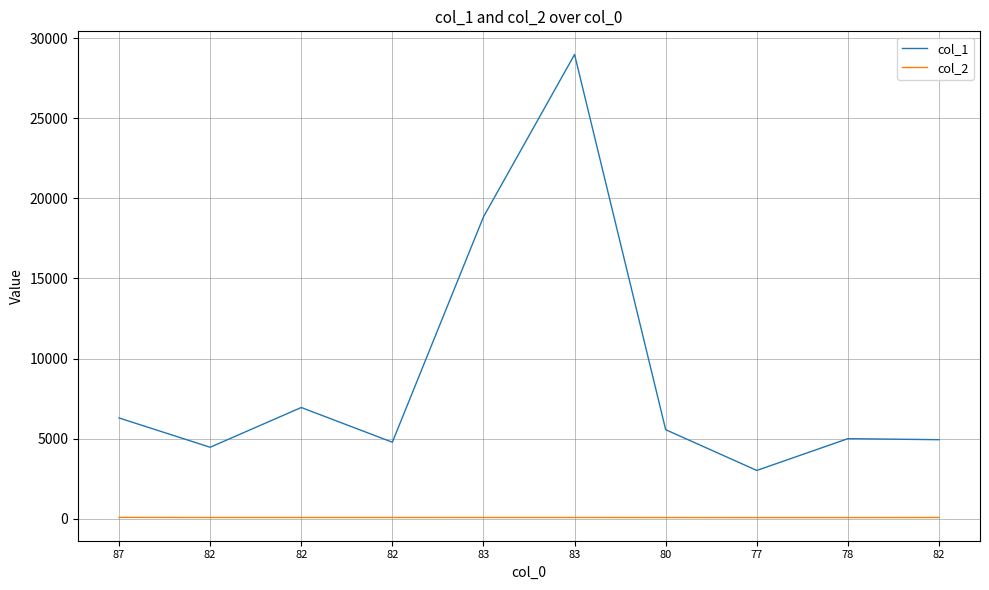

True or false: col_2 has more than 2 points higher than both neighbors.

False